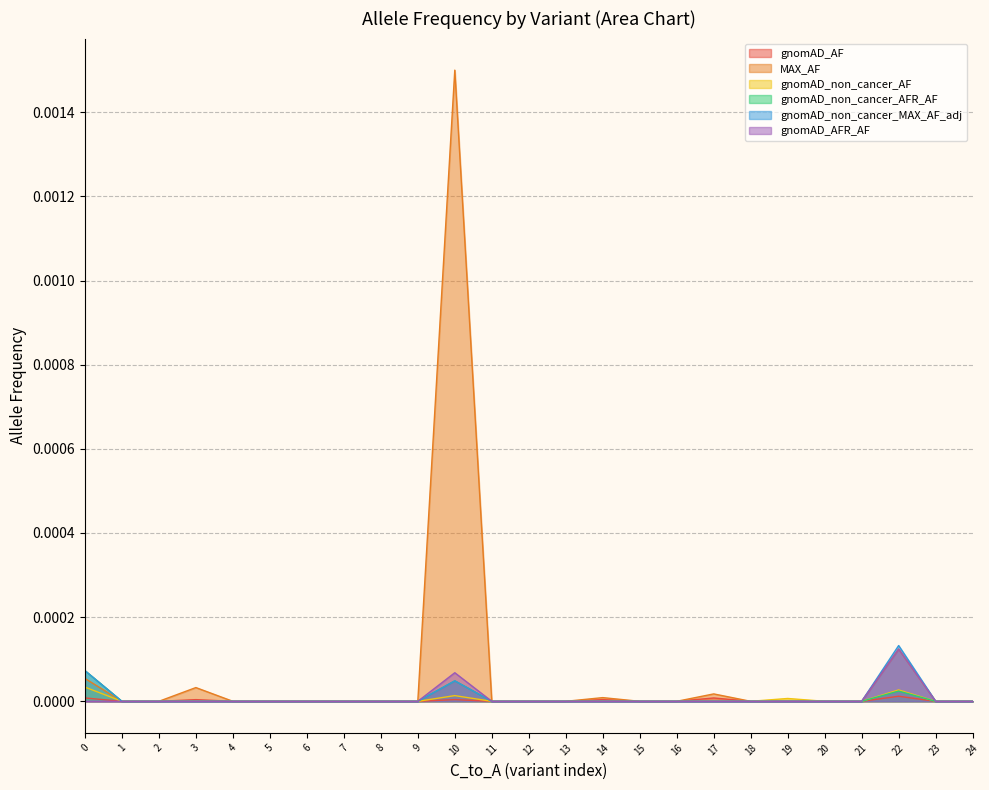

True or false: gnomAD_non_cancer_AFR_AF and gnomAD_non_cancer_MAX_AF_adj cross at least once.

False